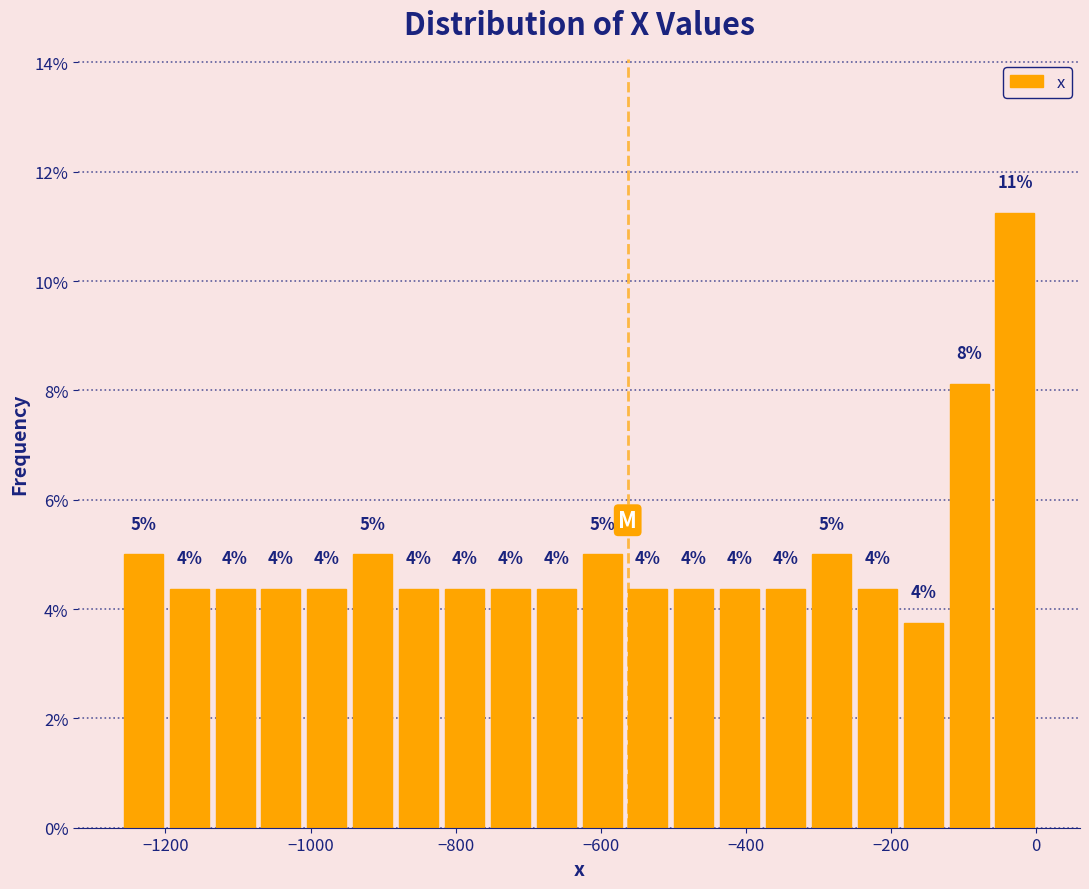

Read against the x-axis, roughly where is the centre of the tallest bar?

-20